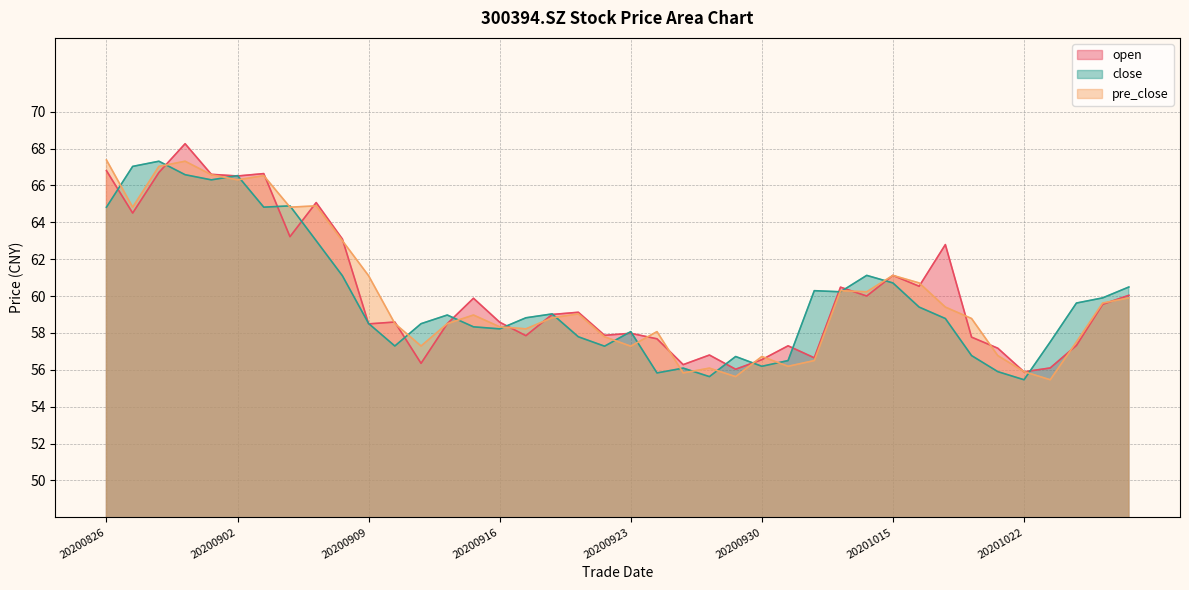

How many series are shown in this chart?

3